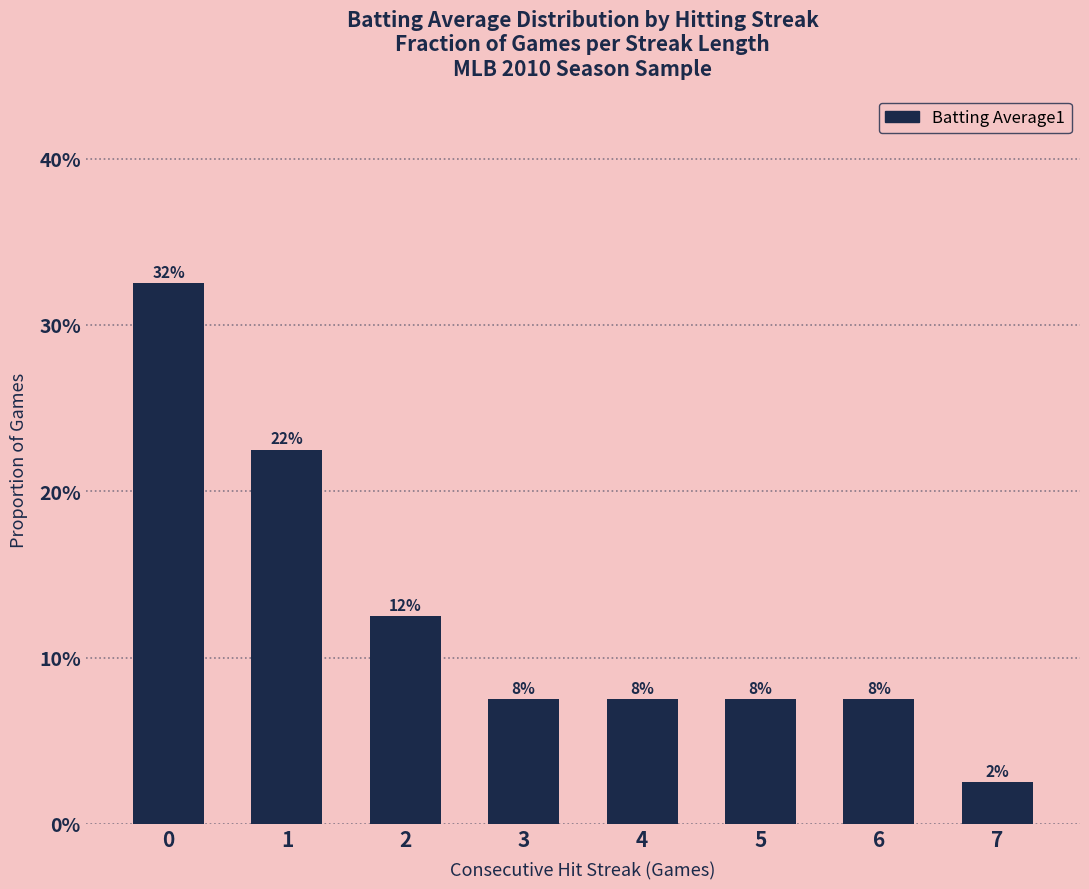

Reading left to right, what are all the values shown in this chart?

0.3	0.2	0.1	0.1	0.1	0.1	0.1	0.0